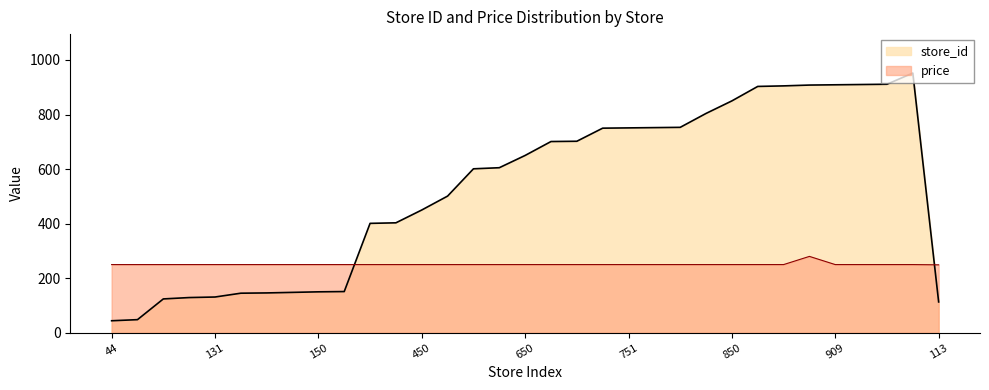

What is the value of the store_id point at the 4th from the left?

129.0